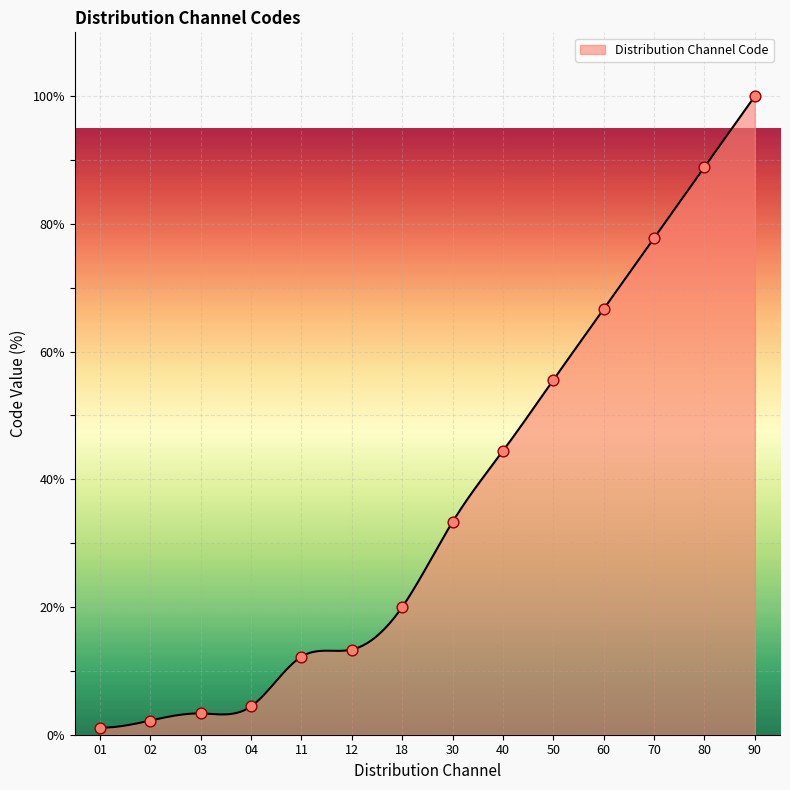

What is the maximum value shown in the chart?

100.0